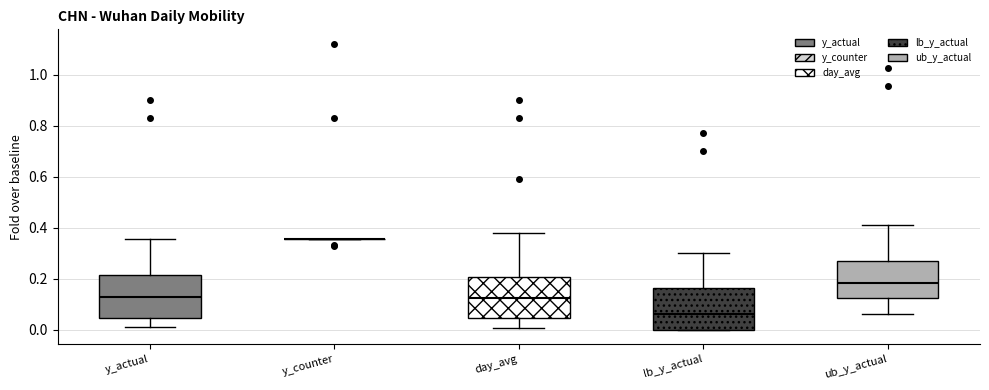

Reading left to right, read every box against the y-axis: the position of its median line, the range the box covers, and the ends of its whiskers. The values are not printed on the chart, so give them approximately, as read against the axis.

y_actual: median 0.12, box 0.04 to 0.22, whiskers 0.02 to 0.36
y_counter: box collapsed to a line at 0.36, whiskers 0.36 to 0.36
day_avg: median 0.12, box 0.04 to 0.20, whiskers 0.00 to 0.38
lb_y_actual: median 0.06, box 0.00 to 0.16, whiskers 0.00 to 0.30
ub_y_actual: median 0.18, box 0.12 to 0.26, whiskers 0.06 to 0.42